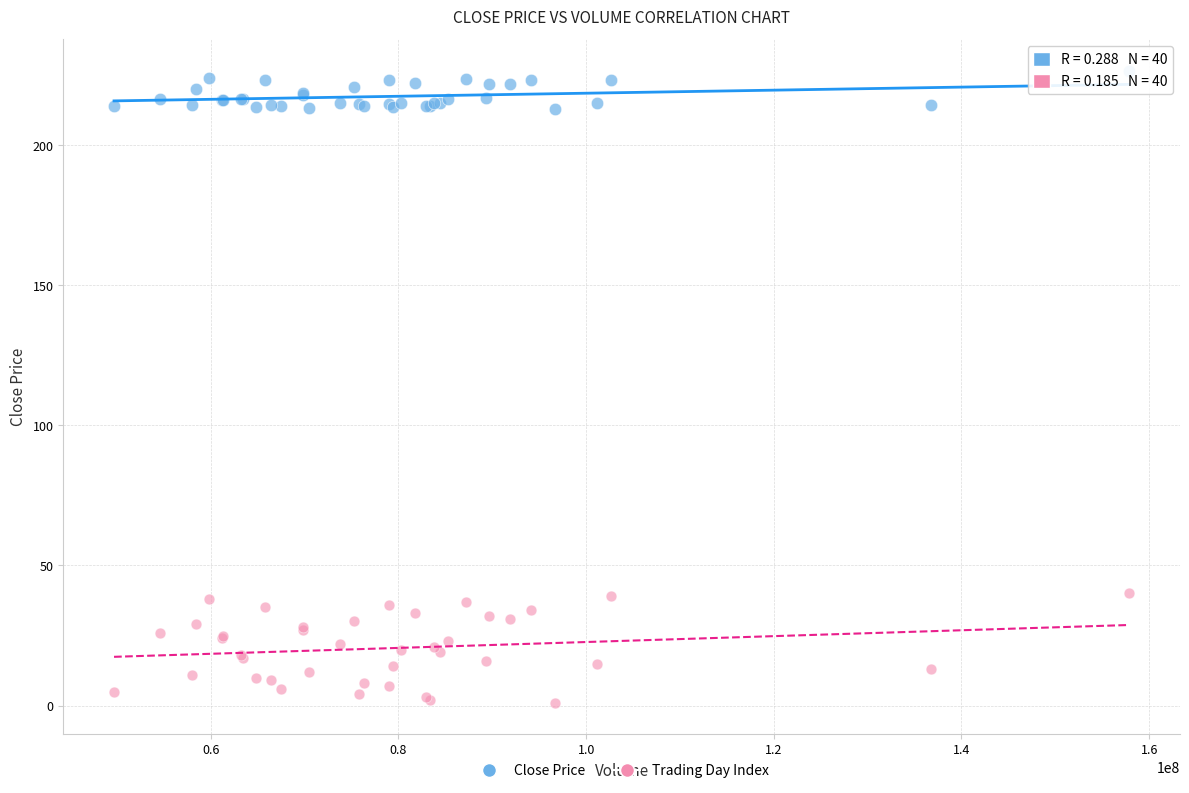

What are all the series names shown in the legend?

Close Price, Trading Day Index